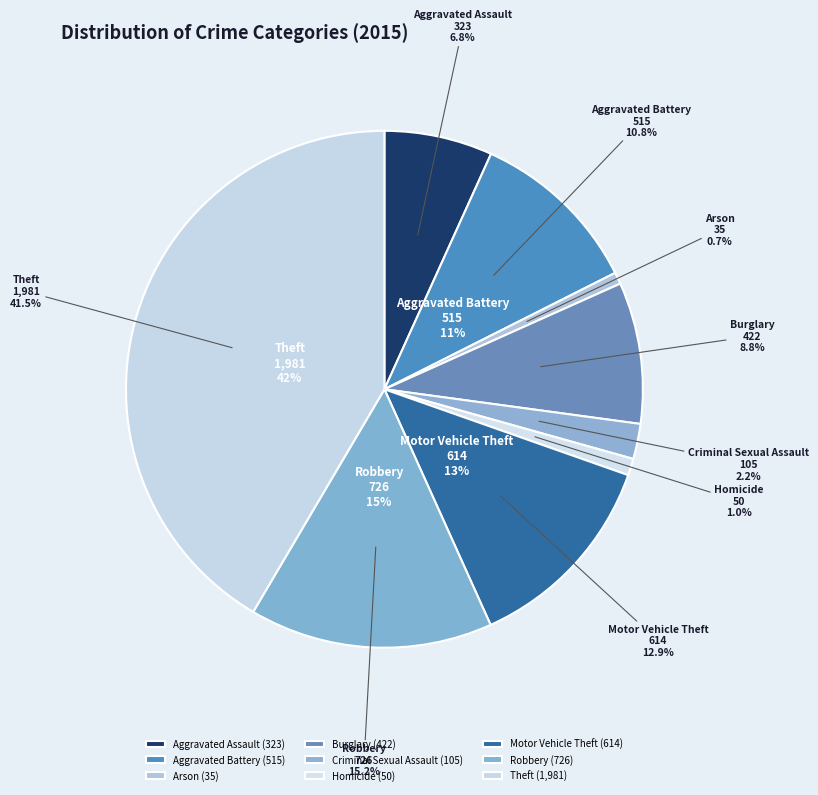

To the nearest percent, what is the difference between the largest and smallest slice percentages?

41%